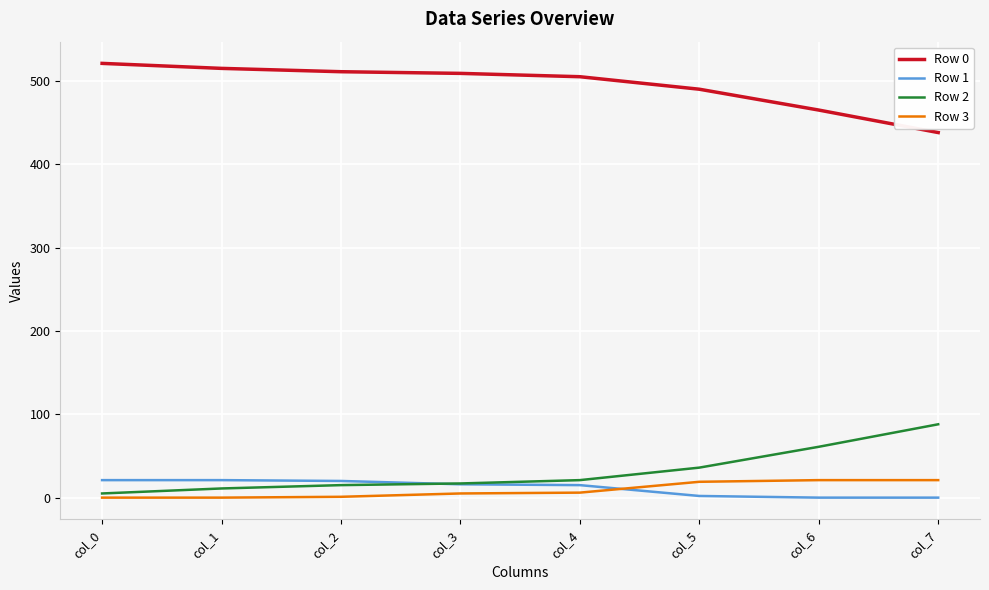

What is the maximum value shown in the chart?

521